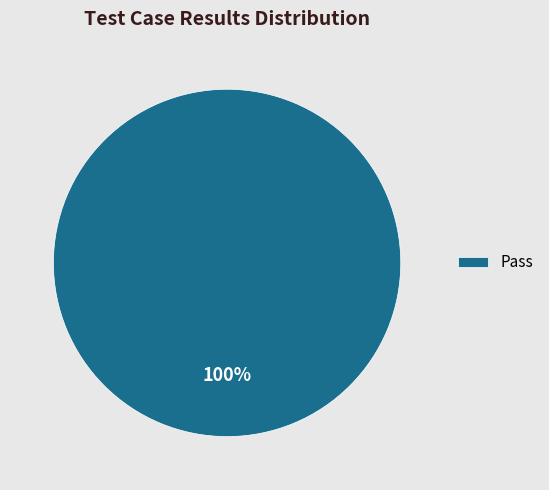

Is it true that Pass is 86% of the pie?

False